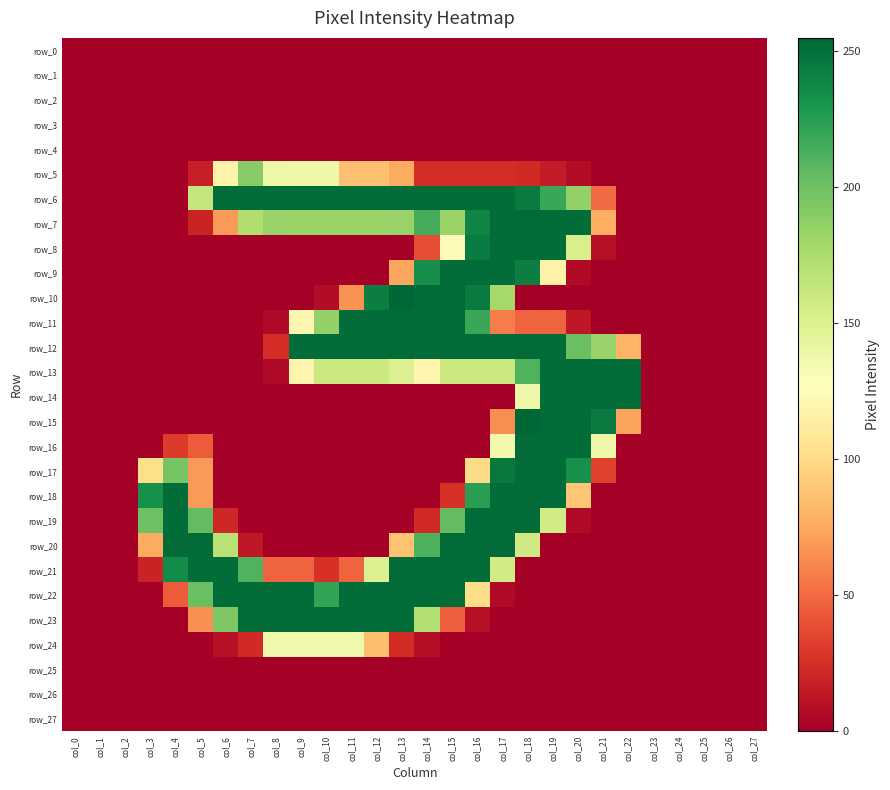

How many data points in row_17 are above 0?

9